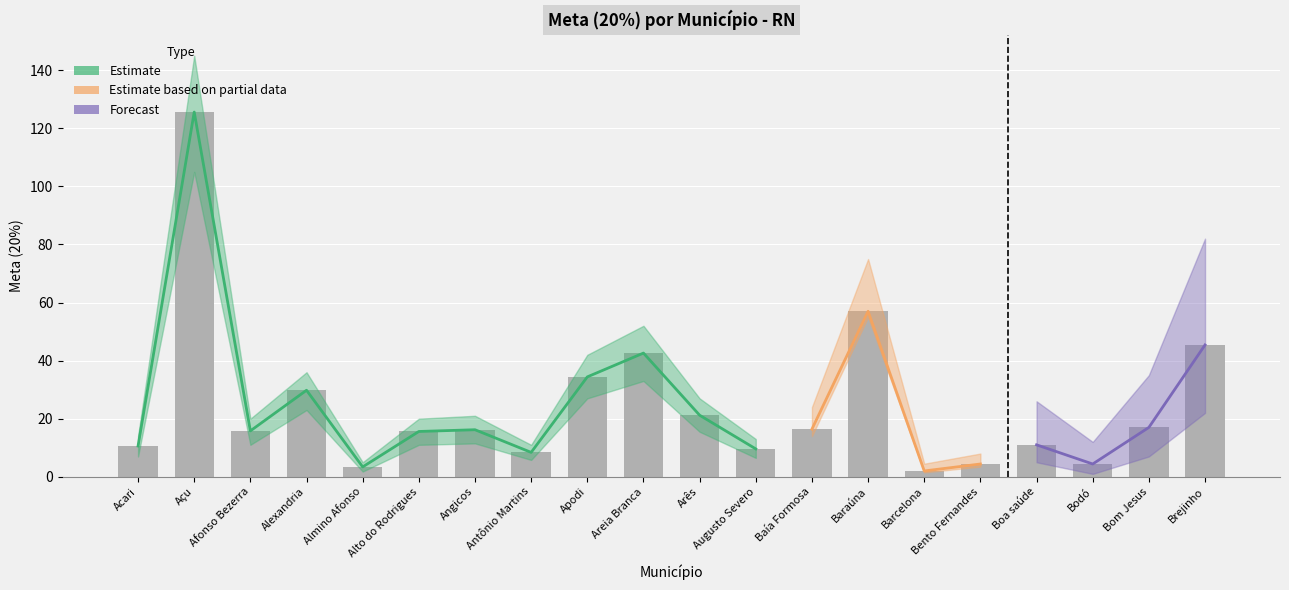

Does the chart contain stacked bars?

No